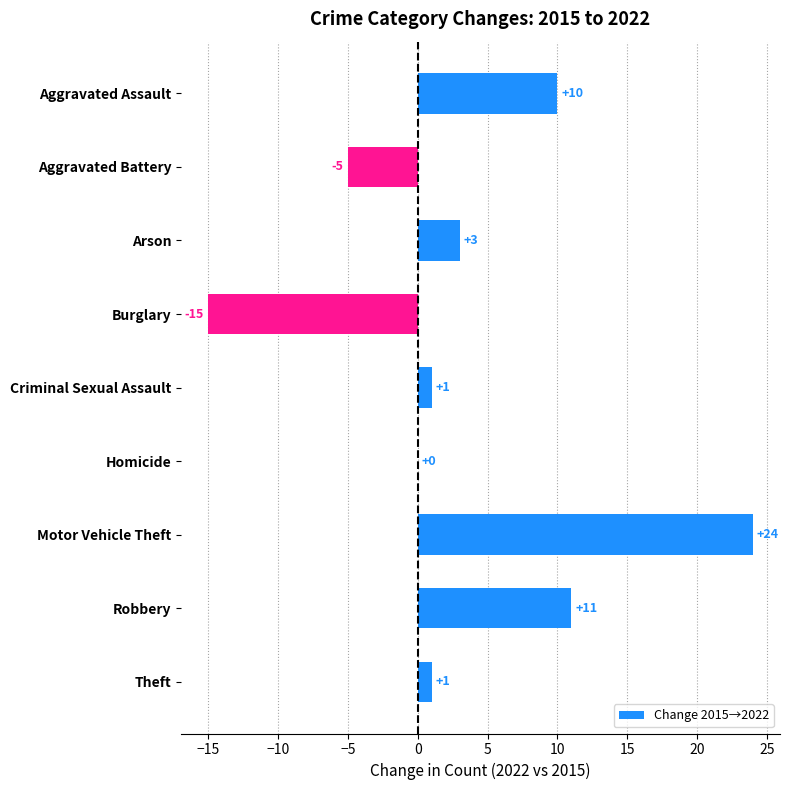

What is the sum of the values at Burglary and Robbery?

-4